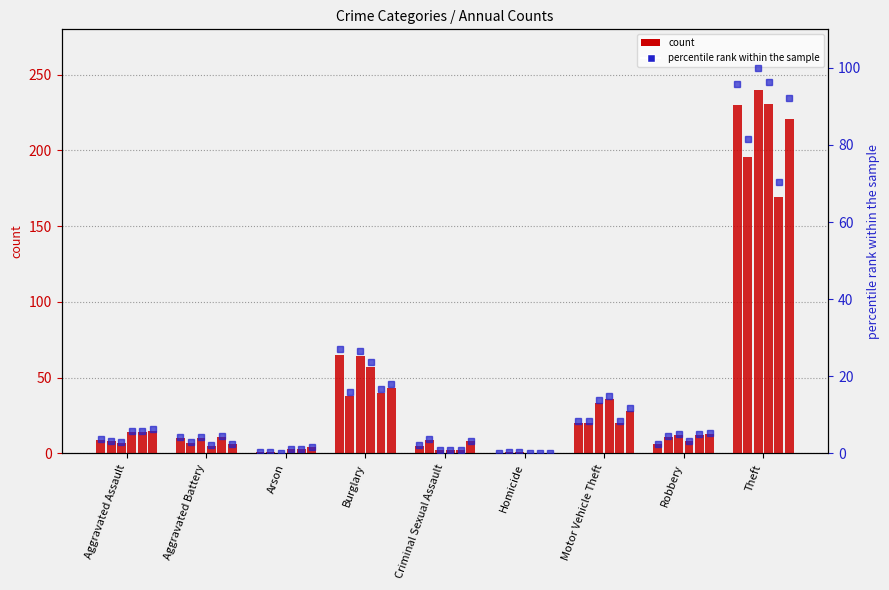

Which has a higher value, Arson or Homicide?

Arson